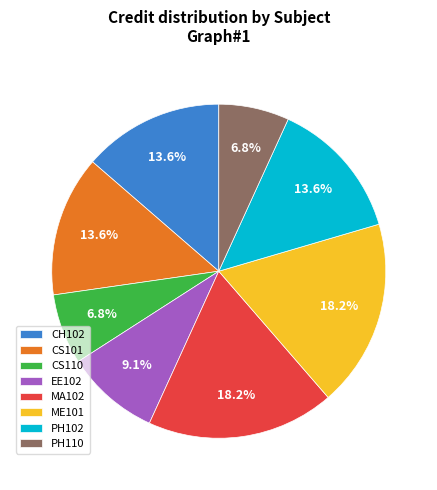

To the nearest percent, what is the combined percentage of CH102 and MA102?

32%